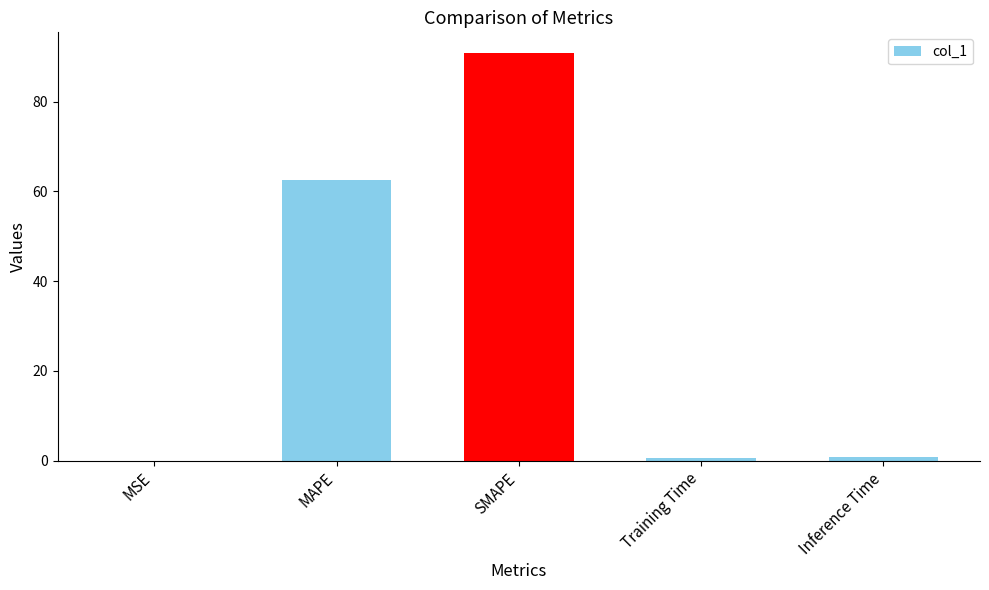

True or false: the data shows 99.5 at MAPE.

False